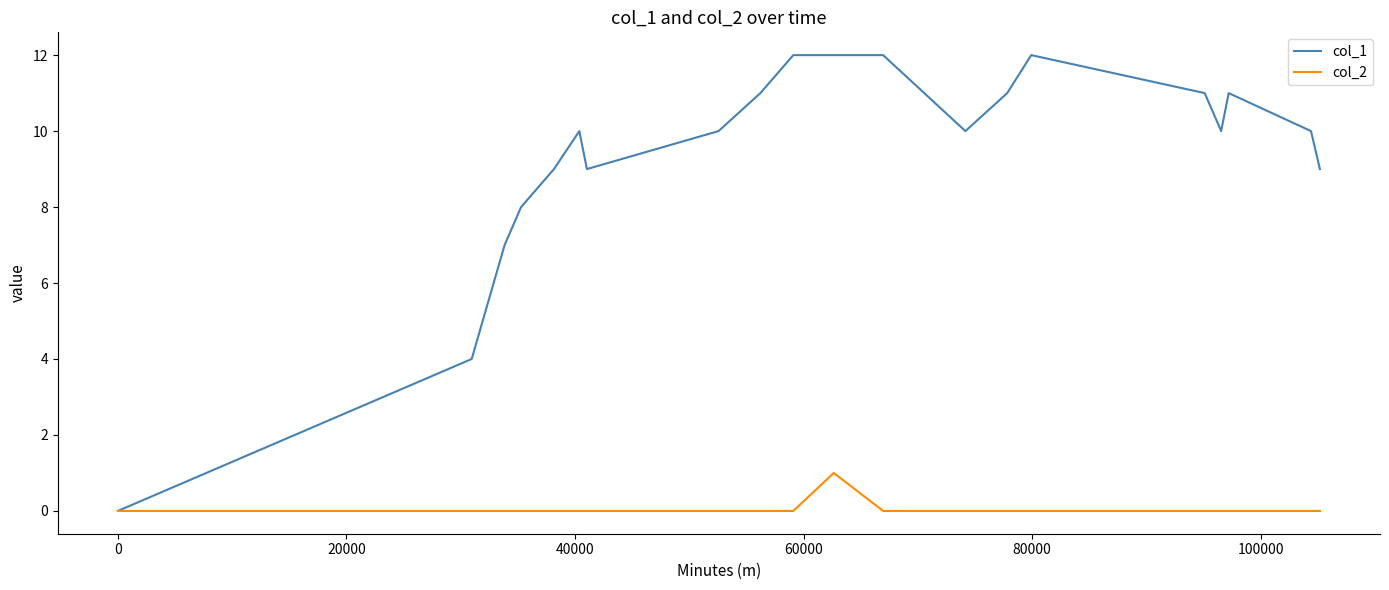

Which series has the widest spread of values?

col_1